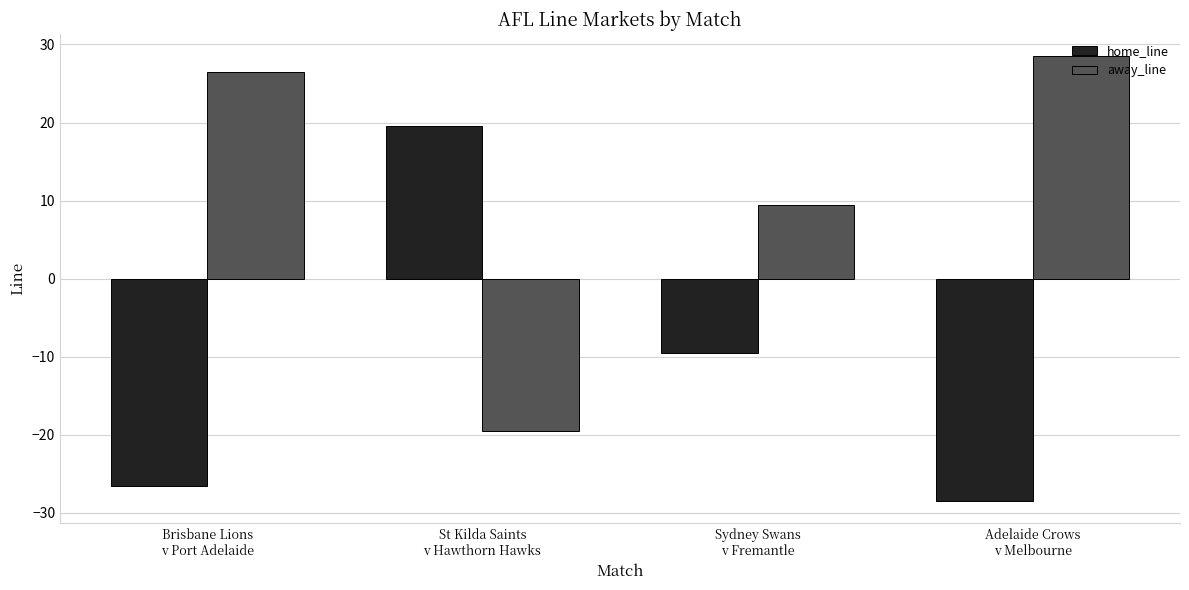

Rank the series at Adelaide Crows
v Melbourne from highest to lowest value.

away_line, home_line